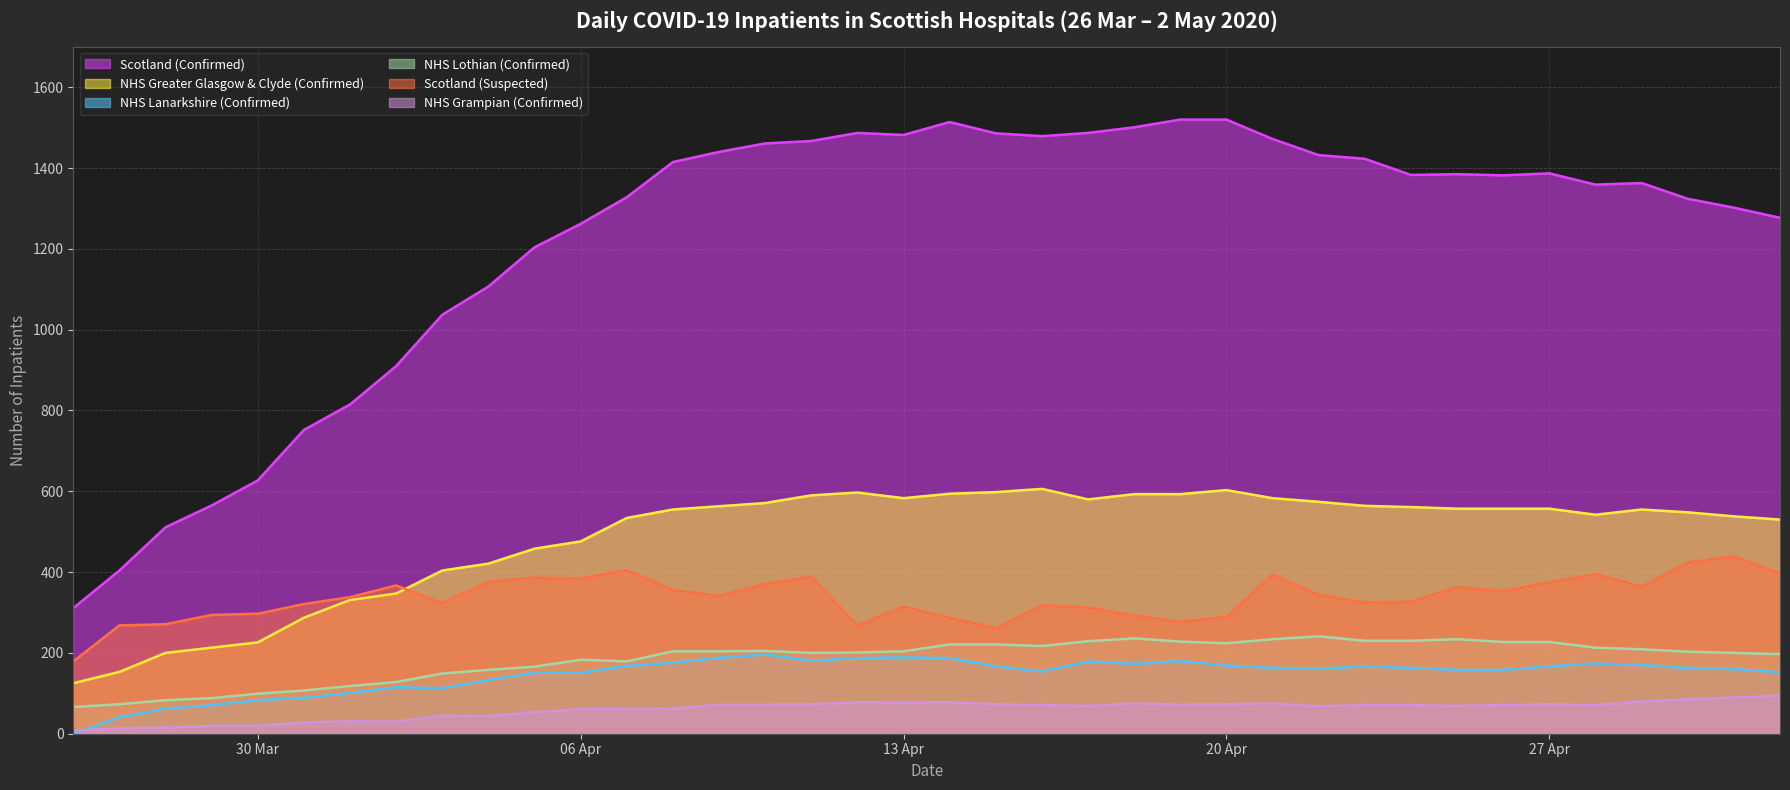

True or false: NHS Grampian (Confirmed) and NHS Greater Glasgow & Clyde (Confirmed) cross at least once.

False